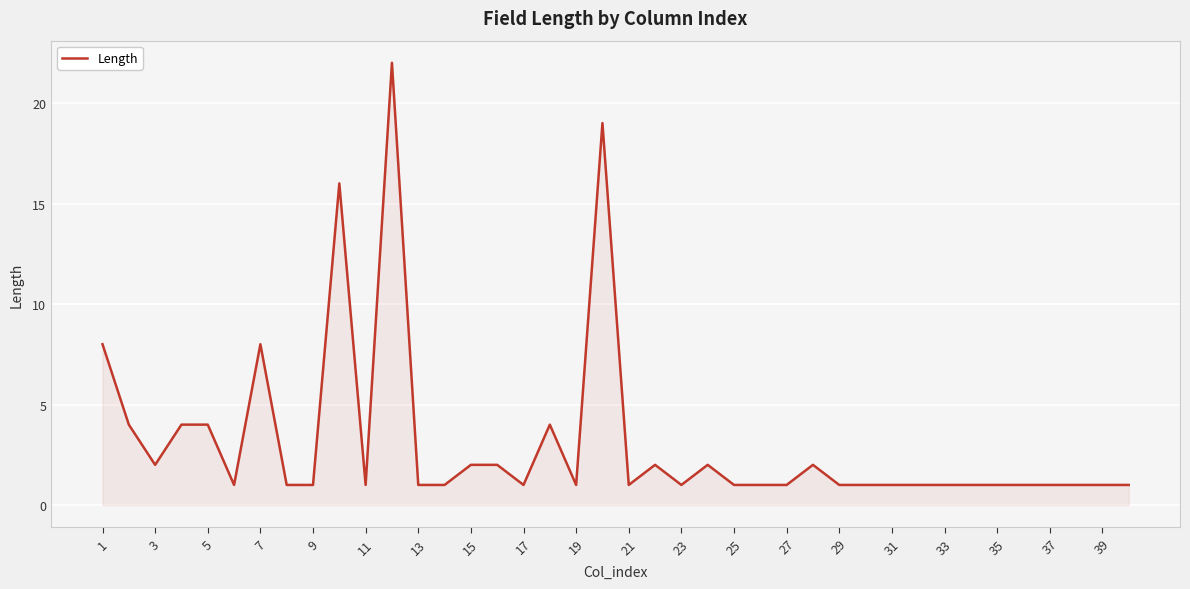

Reading right to left, extract all data points from this chart.

1	1	1	1	1	1	1	1	1	1	1	1	2	1	1	1	2	1	2	1	19	1	4	1	2	2	1	1	22	1	16	1	1	8	1	4	4	2	4	8